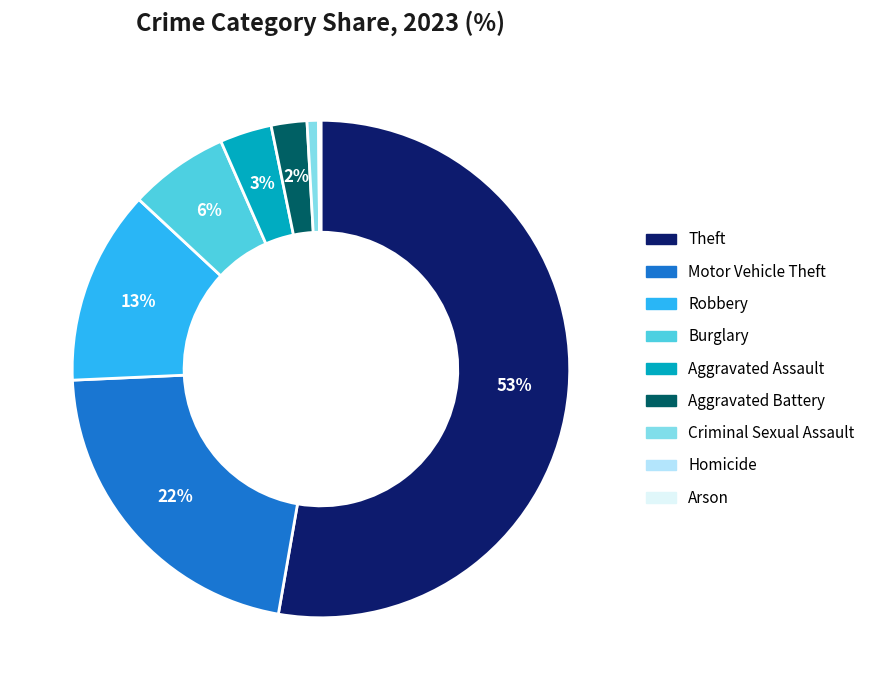

To the nearest percent, what is the average slice percentage?

11%